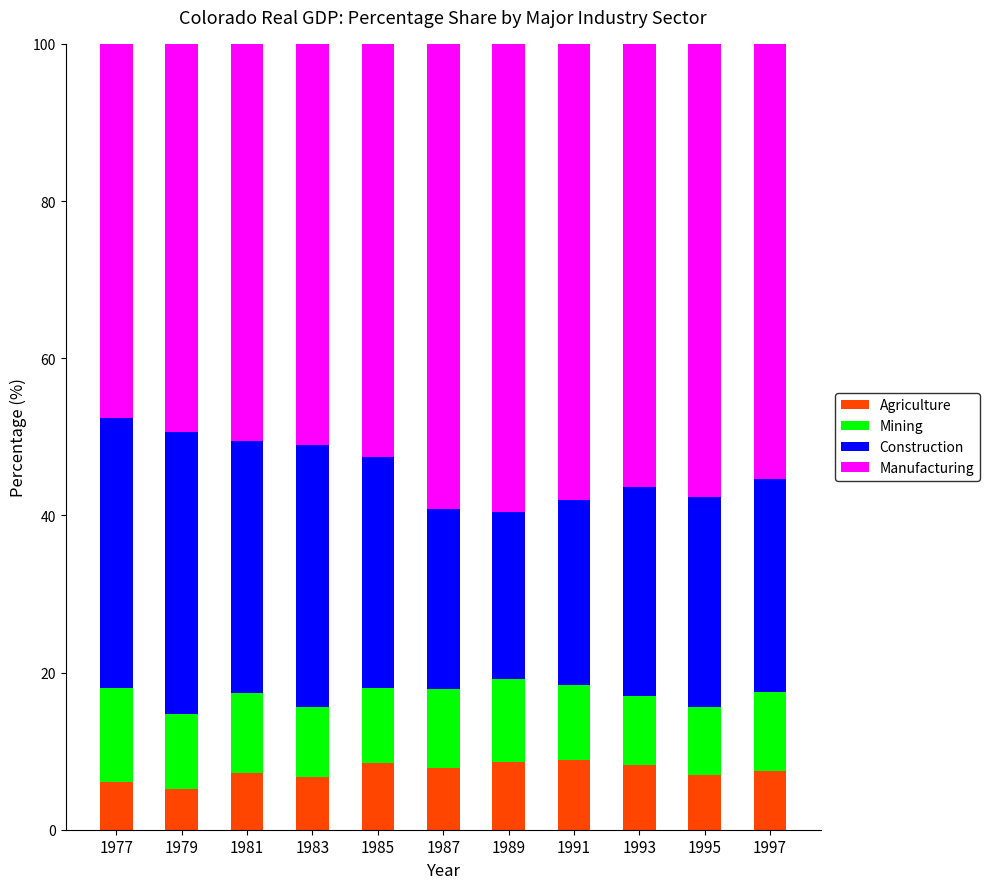

What are all the series names shown in the legend?

Agriculture, Mining, Construction, Manufacturing